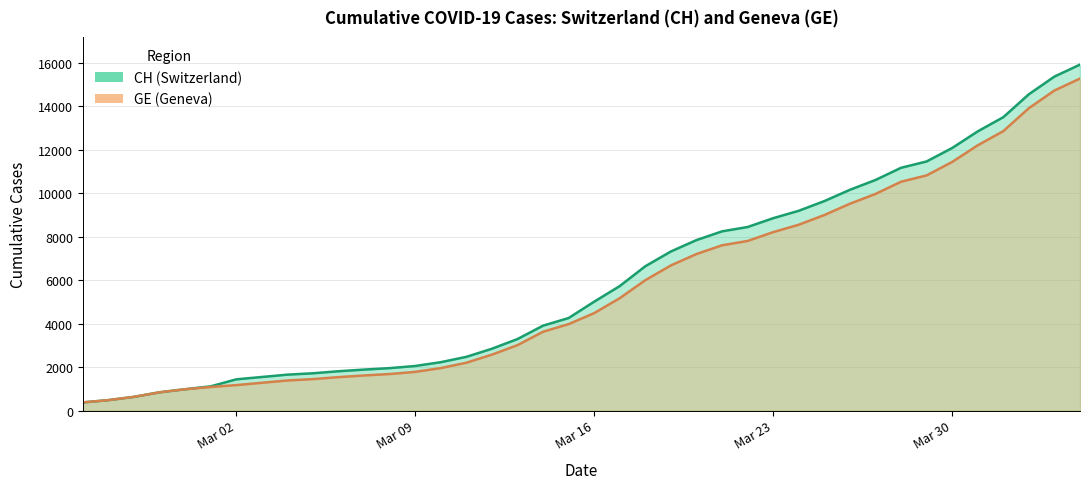

How many values in the CH series exceed 5012?

19